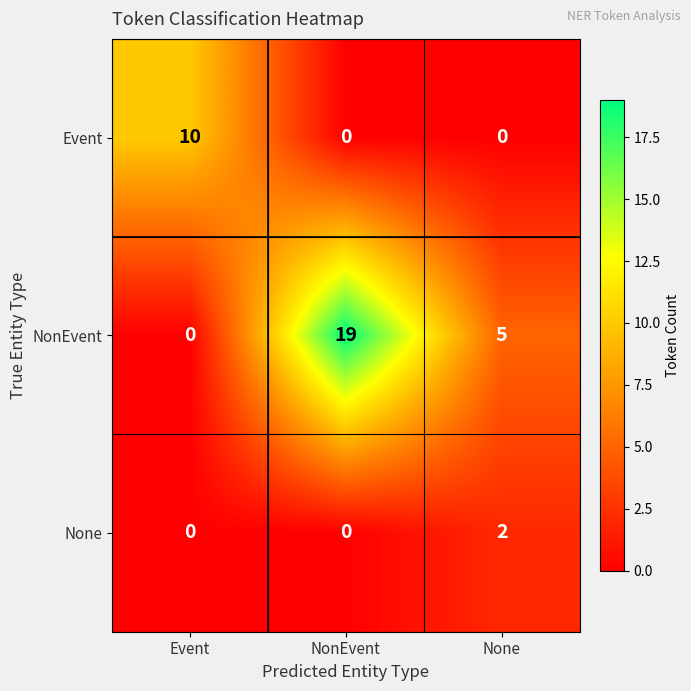

Reading left to right, what are all the values shown in this chart?

Event: Event=10	NonEvent=0	None=0
NonEvent: Event=0	NonEvent=19	None=5
None: Event=0	NonEvent=0	None=2